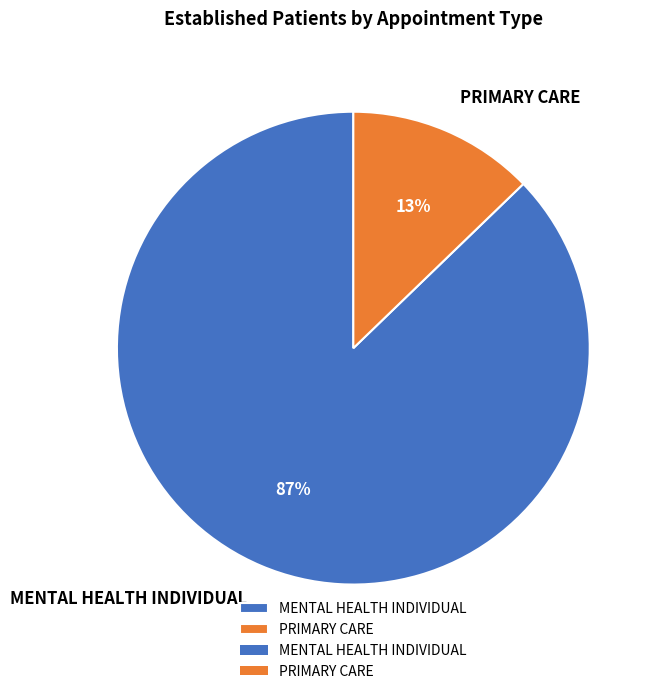

Is PRIMARY CARE the majority of the pie?

No